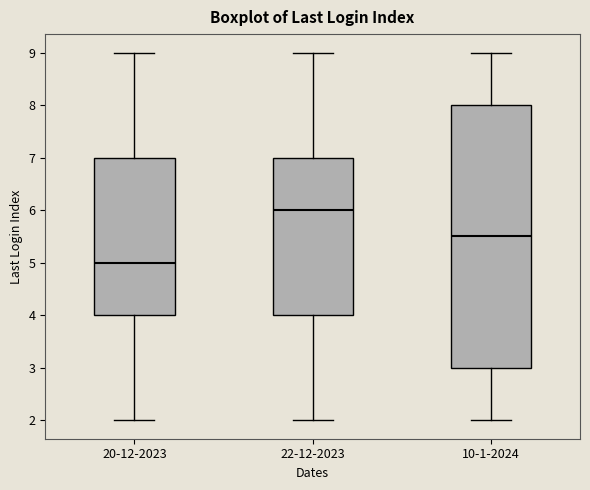

Which box has the lowest median line?

20-12-2023